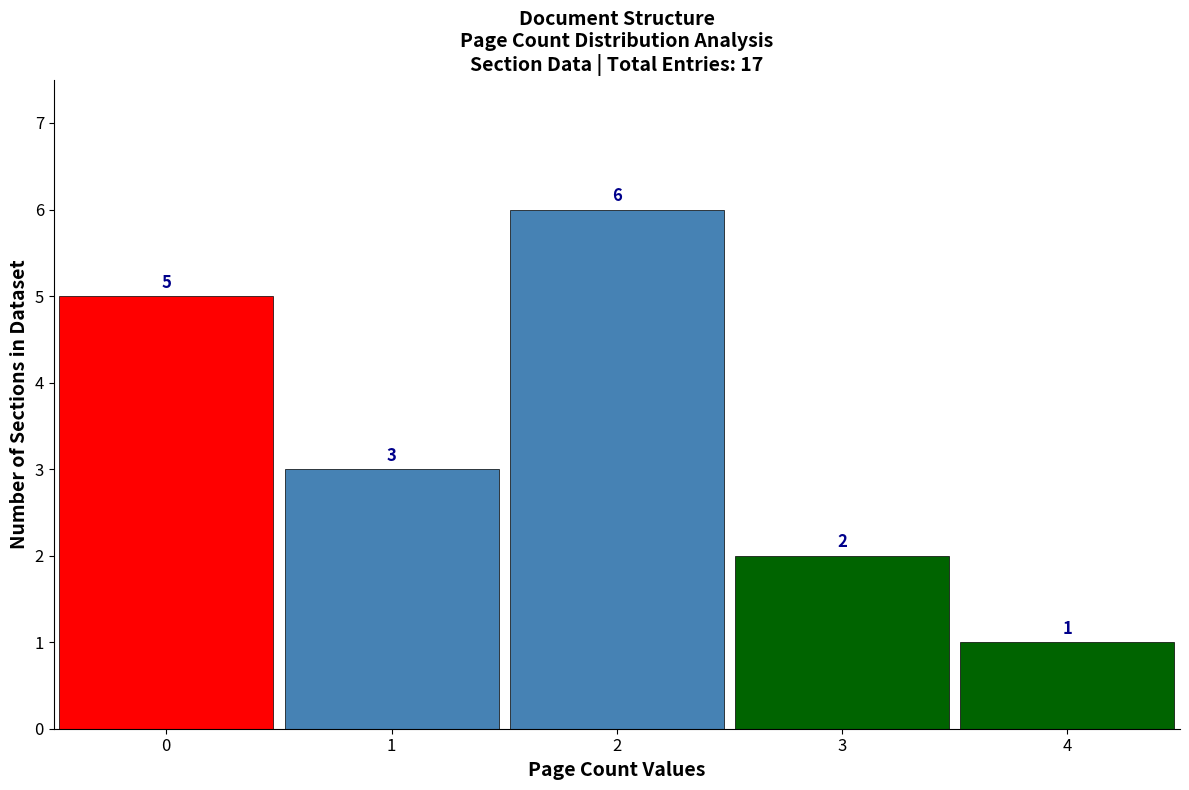

Reading left to right, transcribe this chart: for each bar, give the range it covers on the x-axis and its height.

-0.5 to 0.5: 5
0.5 to 1.5: 3
1.5 to 2.5: 6
2.5 to 3.5: 2
3.5 to 4.5: 1